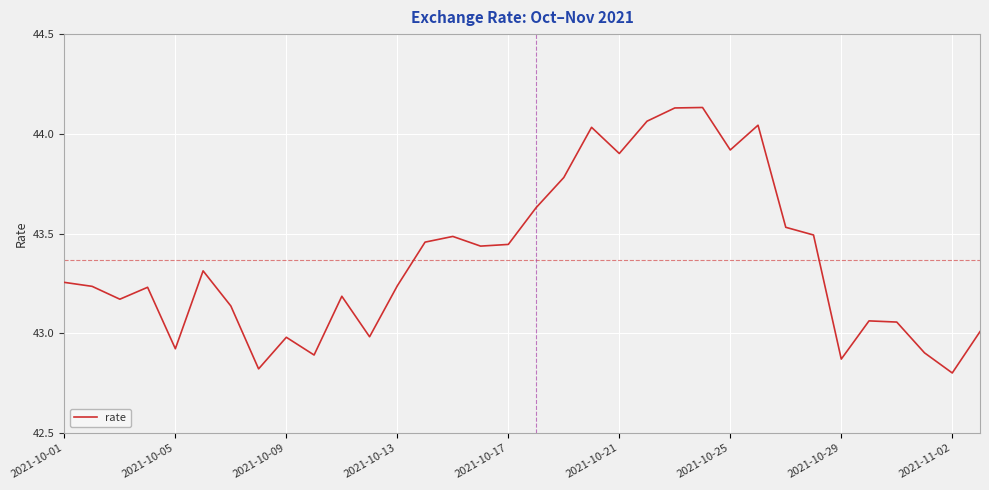

What is the difference between the maximum and minimum values?

1.3